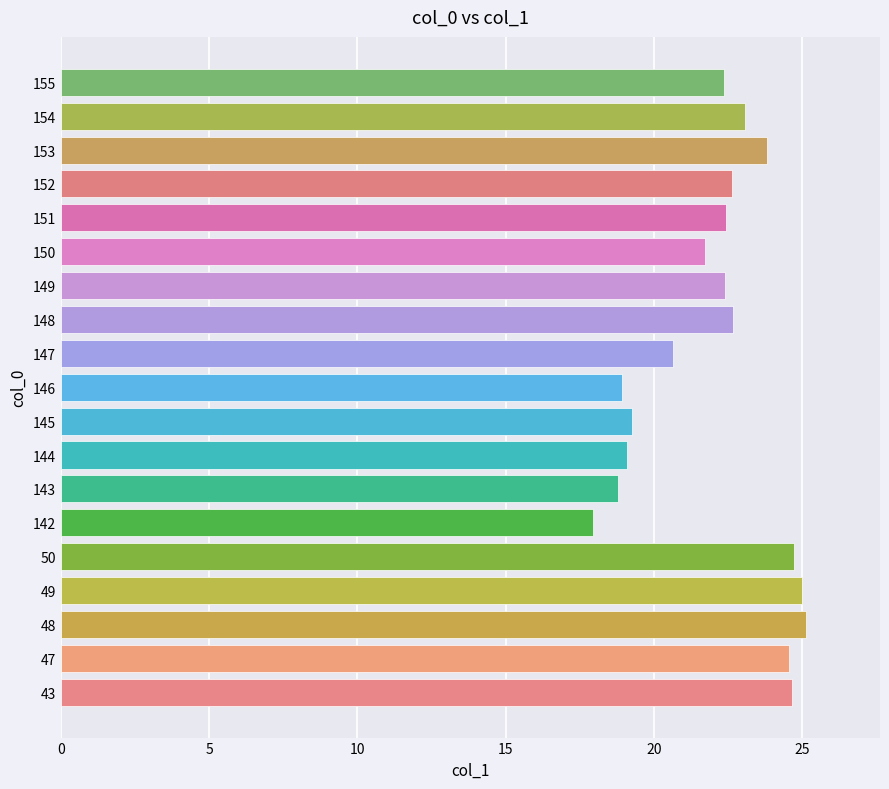

What is the sum of all values?

419.7